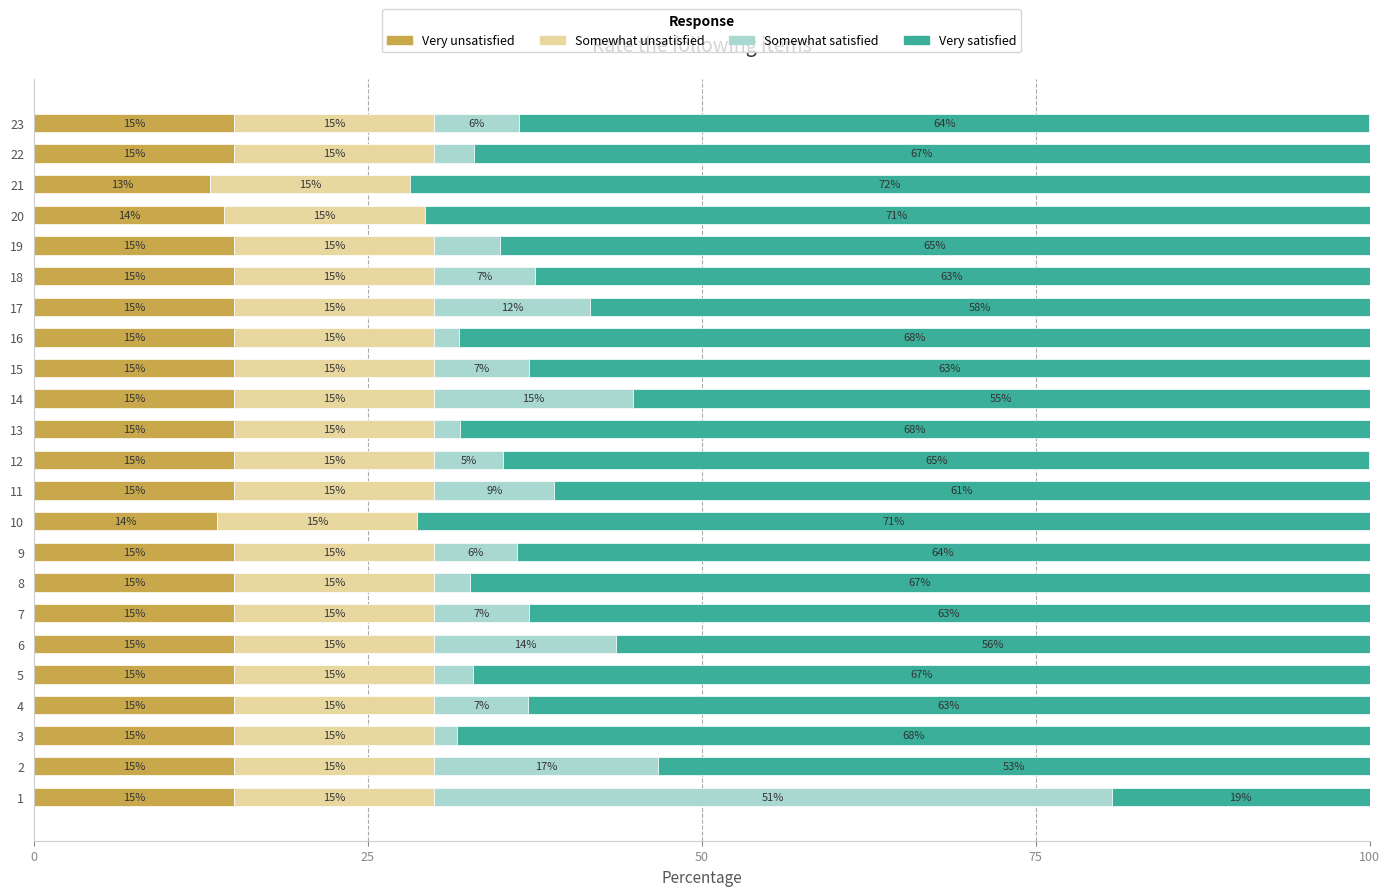

What is the maximum value for Very unsatisfied?

15.0